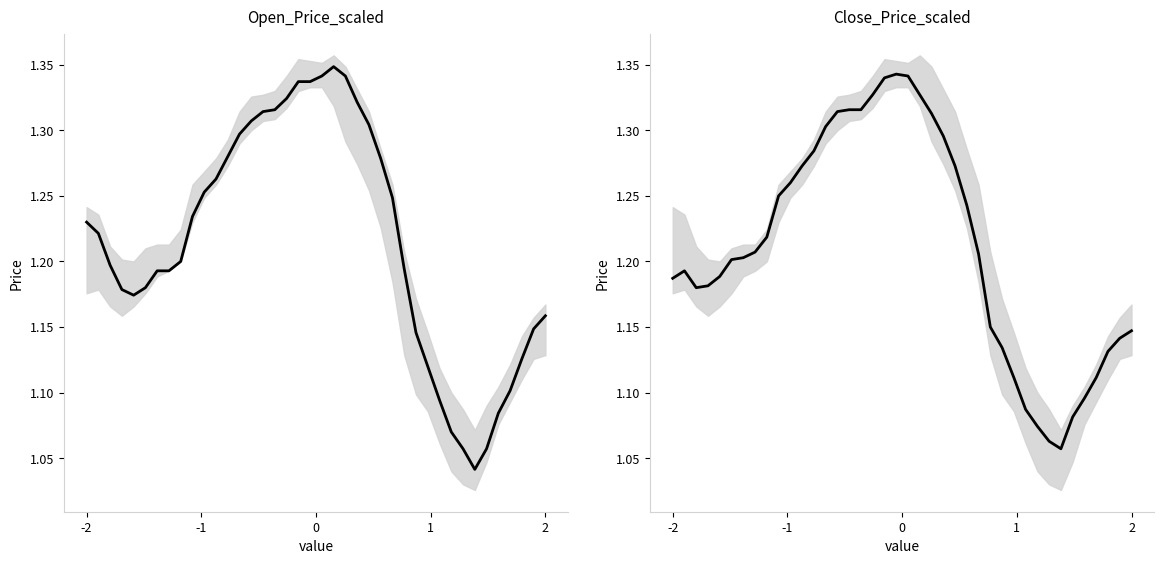

Reading left to right, list all the values displayed in this chart.

Open: 1.2	1.2	1.2	1.2	1.2	1.2	1.2	1.2	1.2	1.2	1.3	1.3	1.3	1.3	1.3	1.3	1.3	1.3	1.3	1.3	1.3	1.3	1.3	1.3	1.3	1.3	1.2	1.2	1.1	1.1	1.1	1.1	1.1	1.0	1.1	1.1	1.1	1.1	1.1	1.2
Close: 1.2	1.2	1.2	1.2	1.2	1.2	1.2	1.2	1.2	1.2	1.3	1.3	1.3	1.3	1.3	1.3	1.3	1.3	1.3	1.3	1.3	1.3	1.3	1.3	1.3	1.2	1.2	1.1	1.1	1.1	1.1	1.1	1.1	1.1	1.1	1.1	1.1	1.1	1.1	1.1